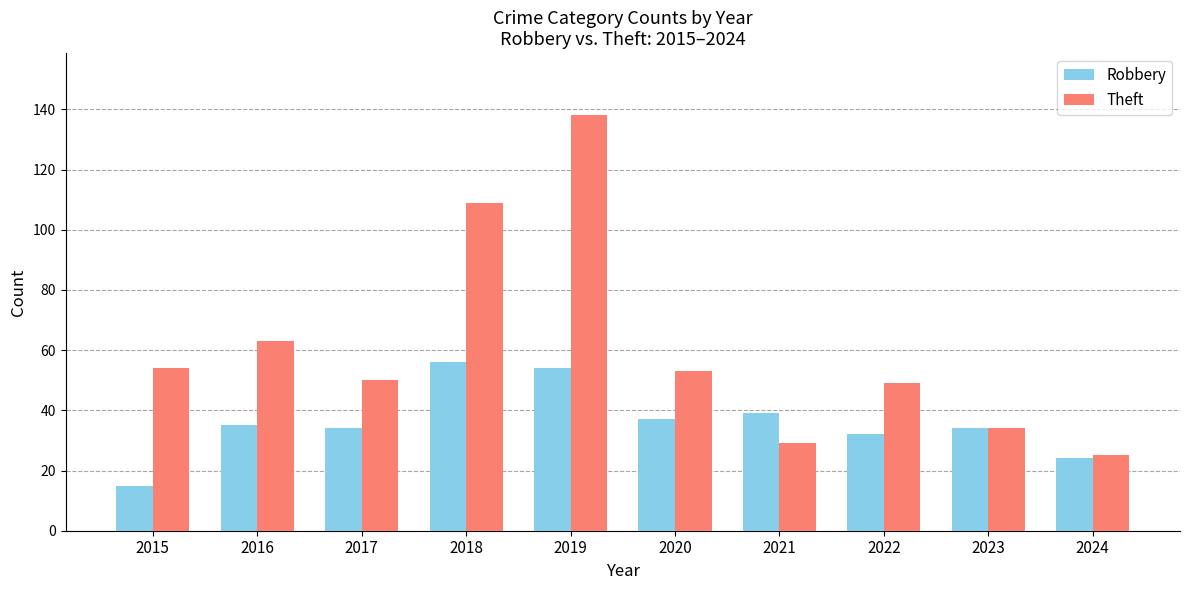

What is the value of the Robbery bar at the 8th from the left?

32